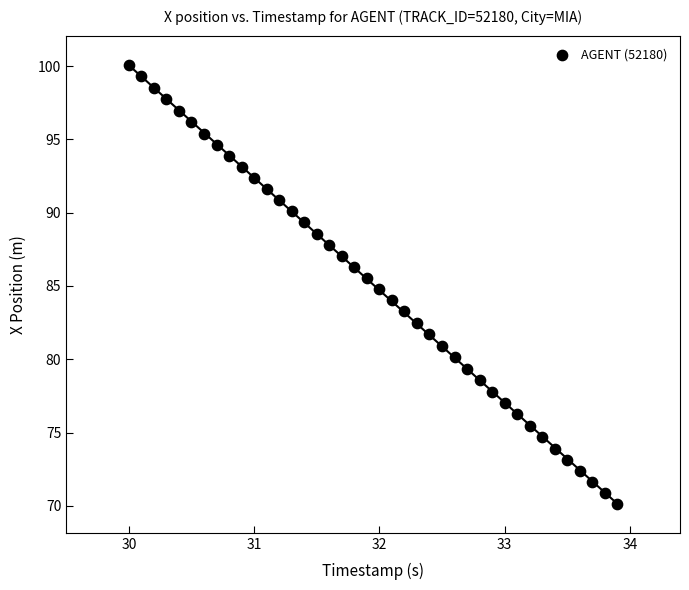

What is the range of Y values (max minus min)?

29.9